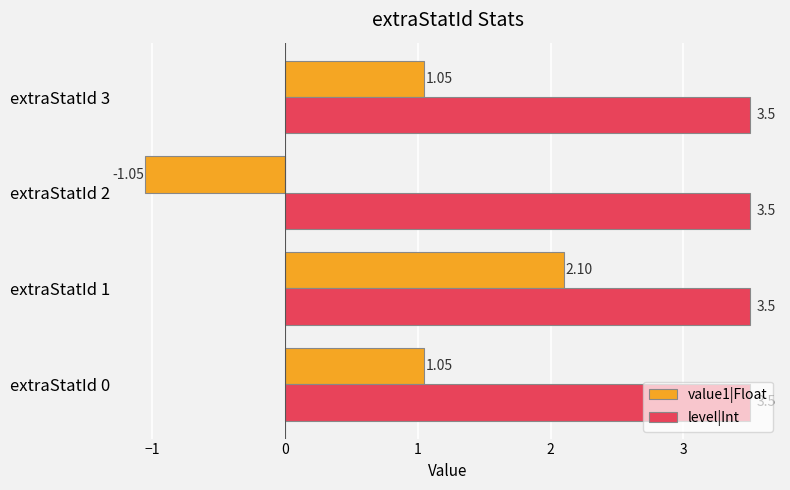

What is the sum of the level|Int values at extraStatId 0 and extraStatId 3?

7.0